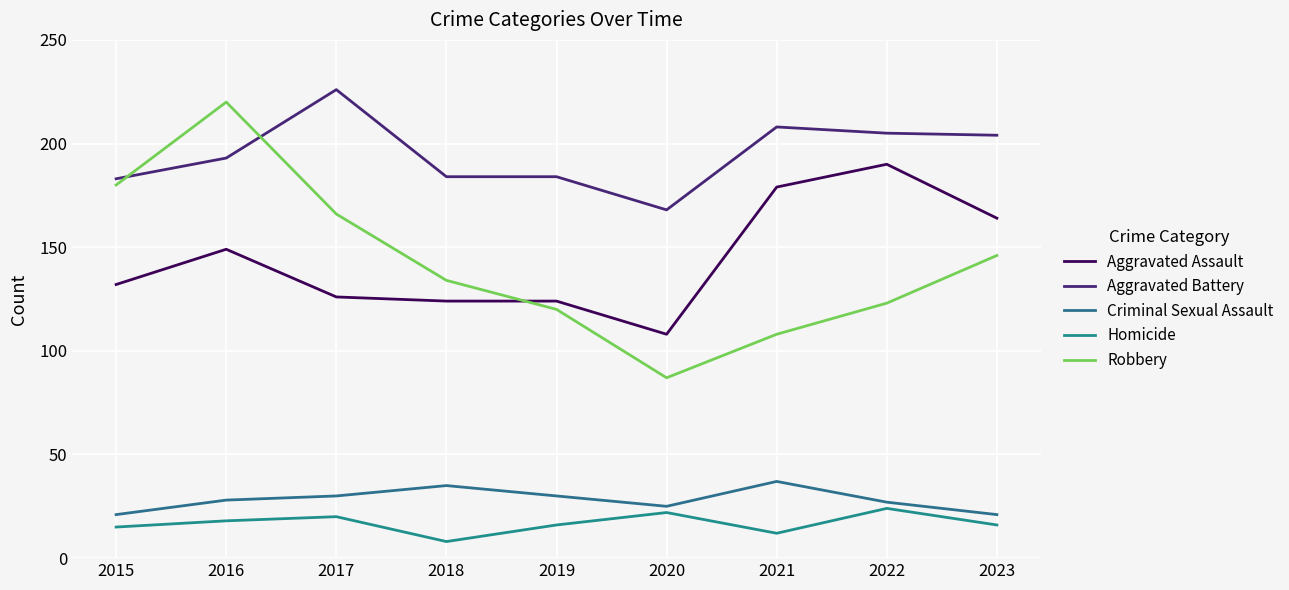

Is it true that Robbery equals 120 at 2019?

True